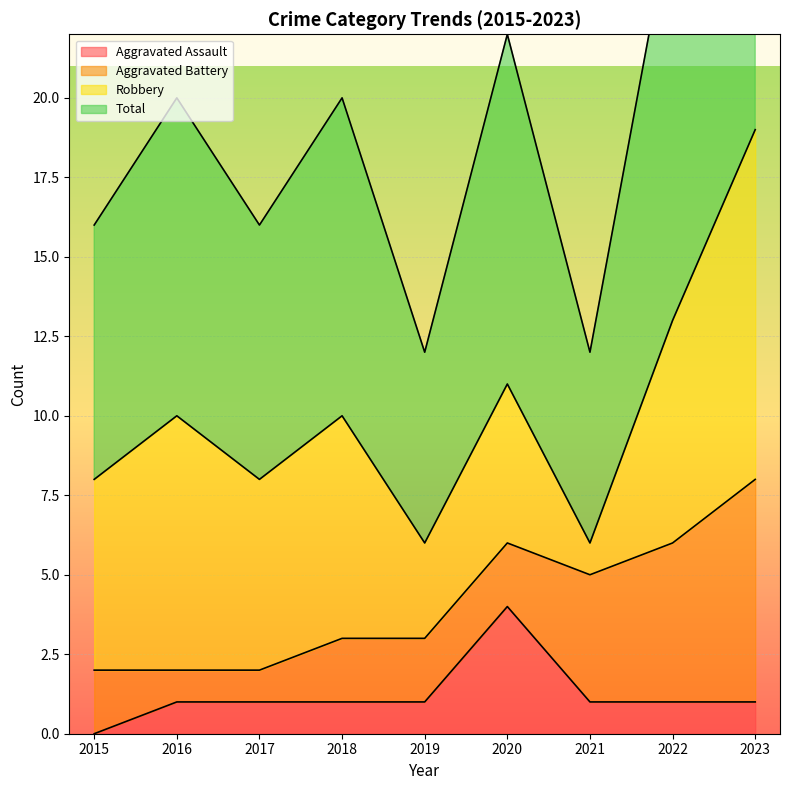

The value of Aggravated Assault at 2019 is 2. True or false?

False